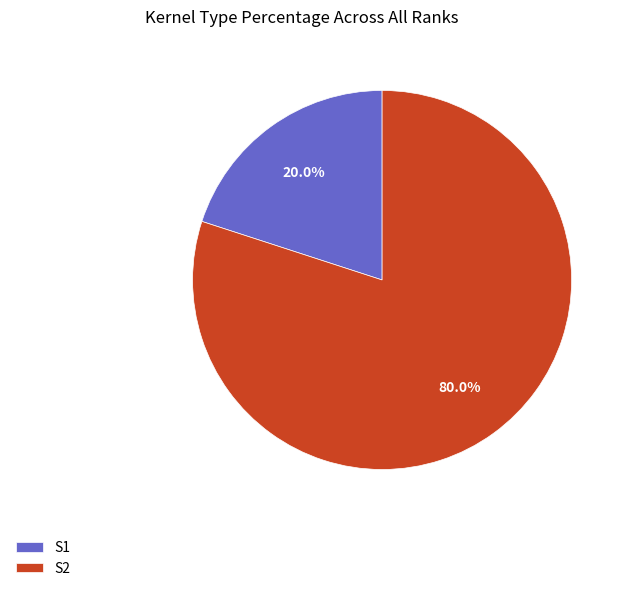

To the nearest percent, what is the difference between the S2 and S1 slice percentages?

60%